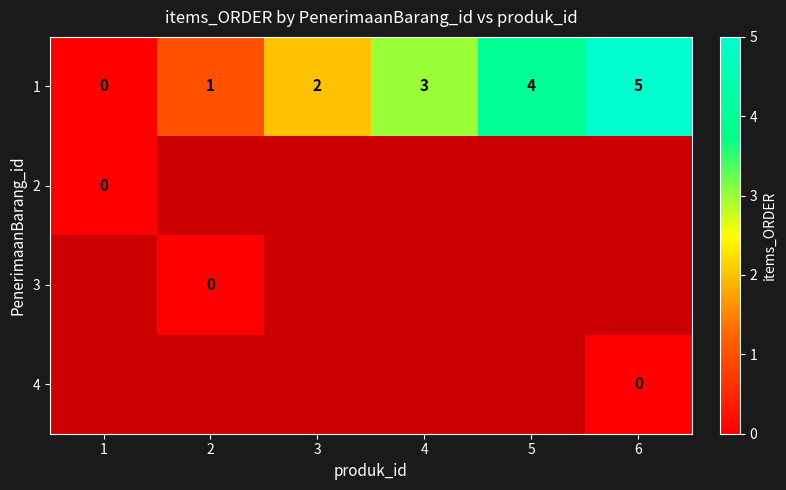

True or false: 1 has a value of -2 at 1.

False